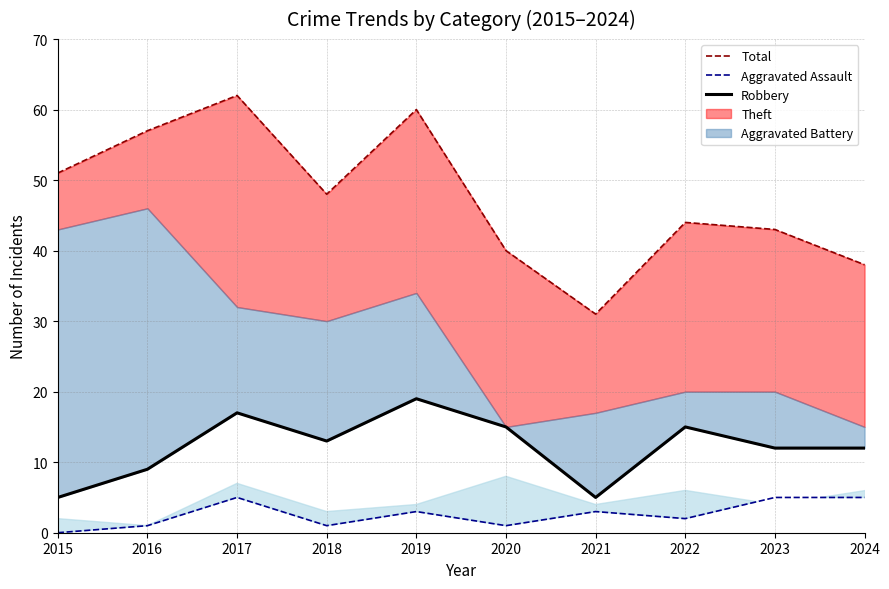

Which series has the largest total across all categories?

Total